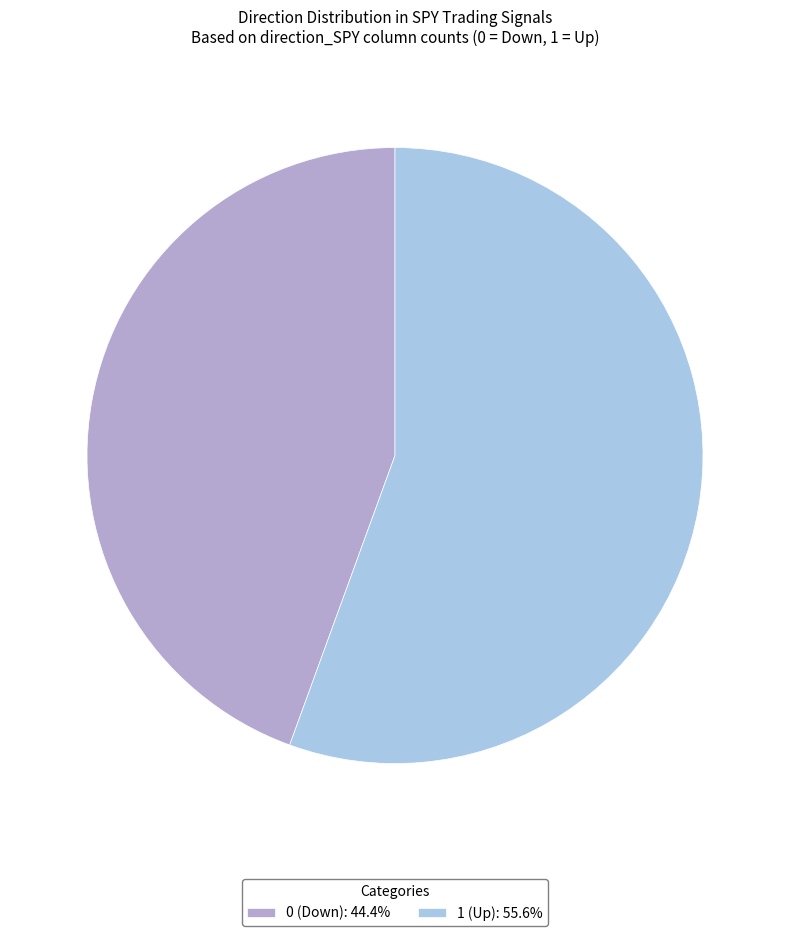

Is there any slice that represents more than half of the pie?

Yes